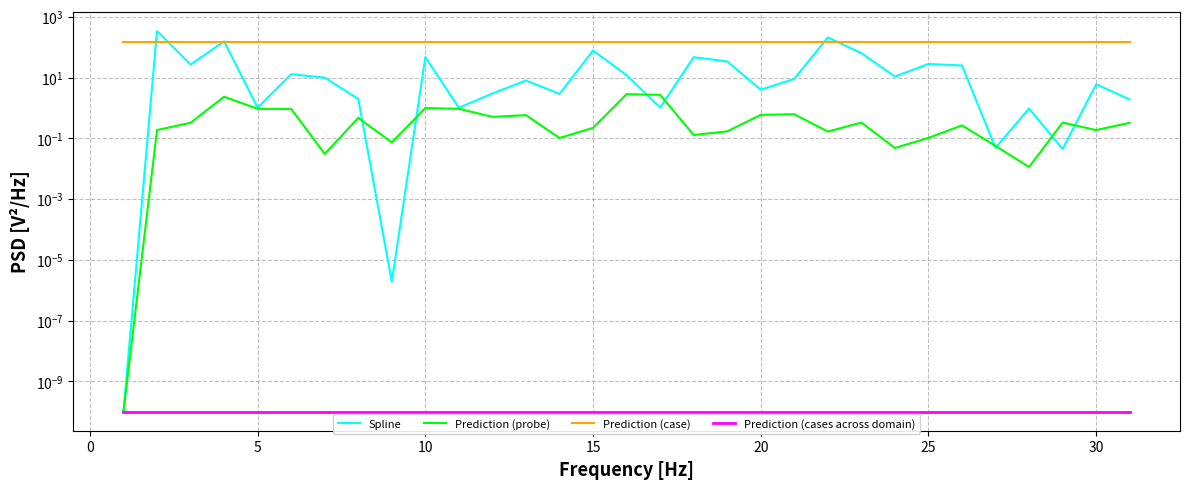

What is the label of the 16th point from the left?

15